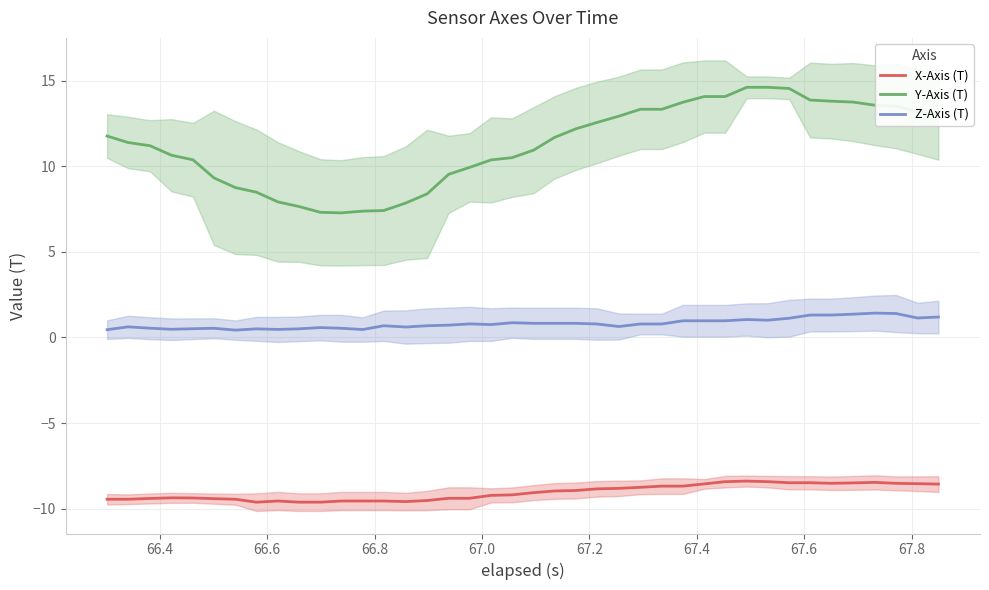

True or false: X-Axis (T) has more than 2 interior local peaks.

True